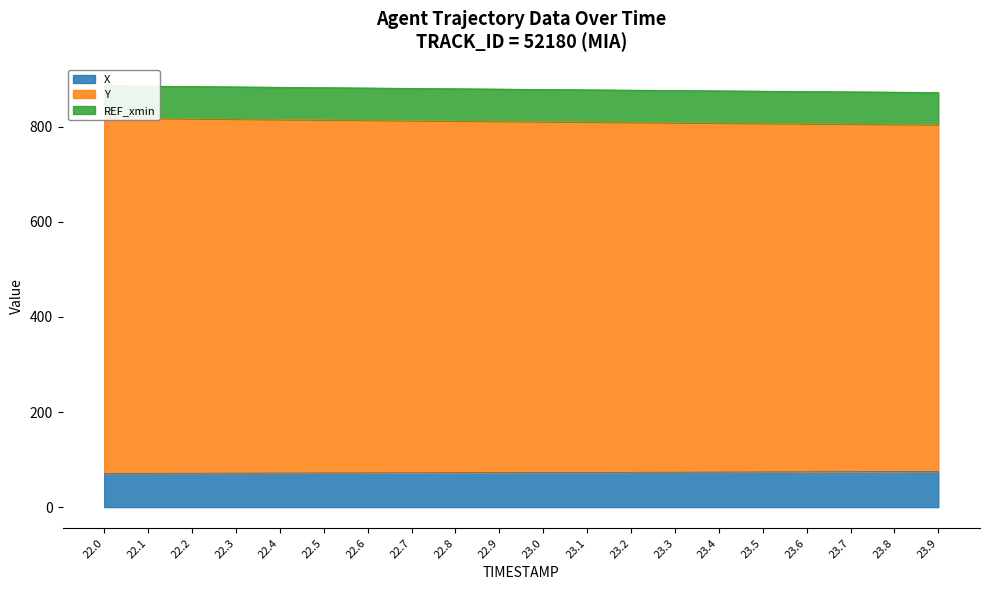

Which series has the largest total across all categories?

Y